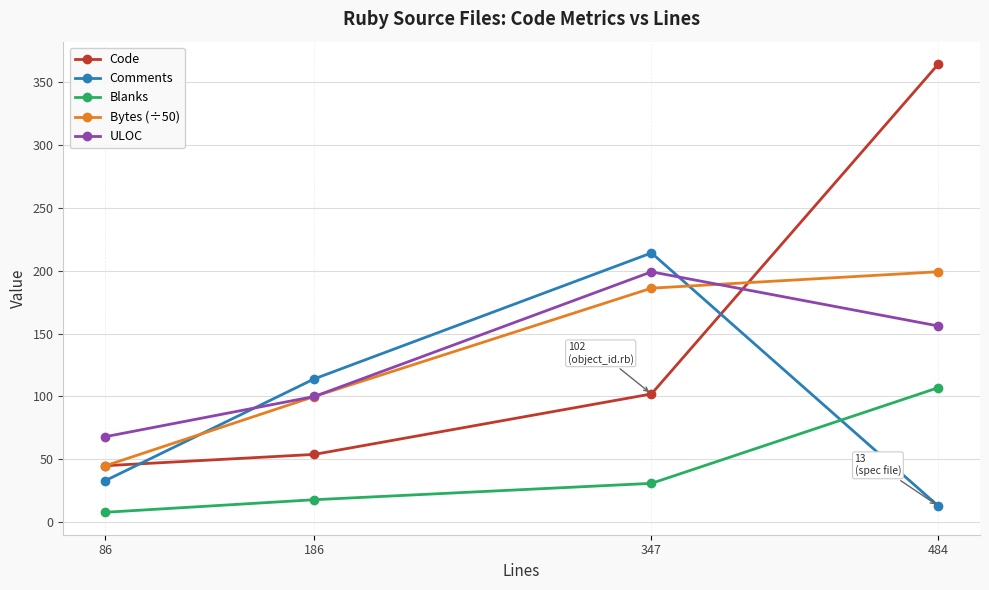

Count the number of data series in this chart.

5